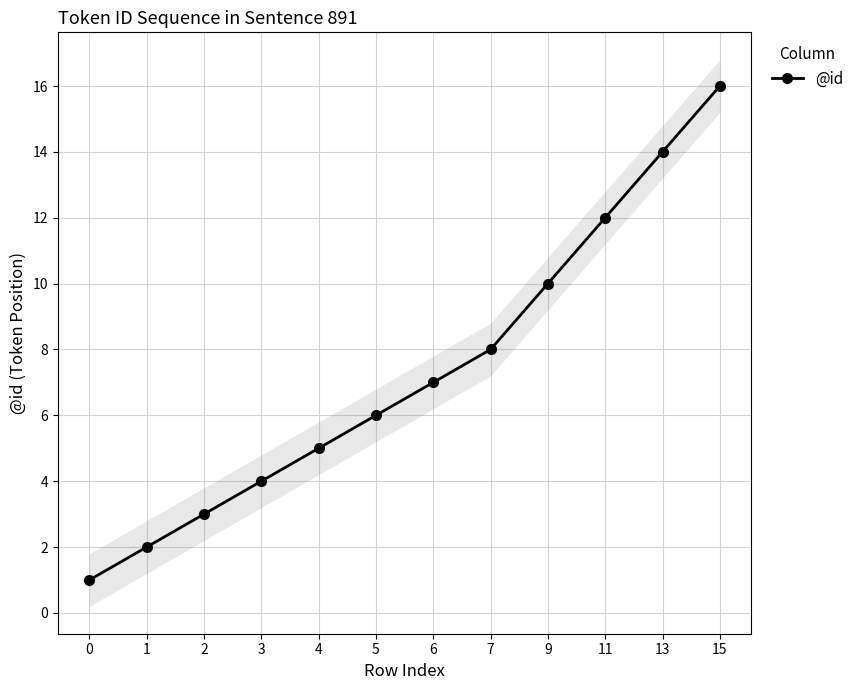

What is the difference between the maximum and minimum values?

15